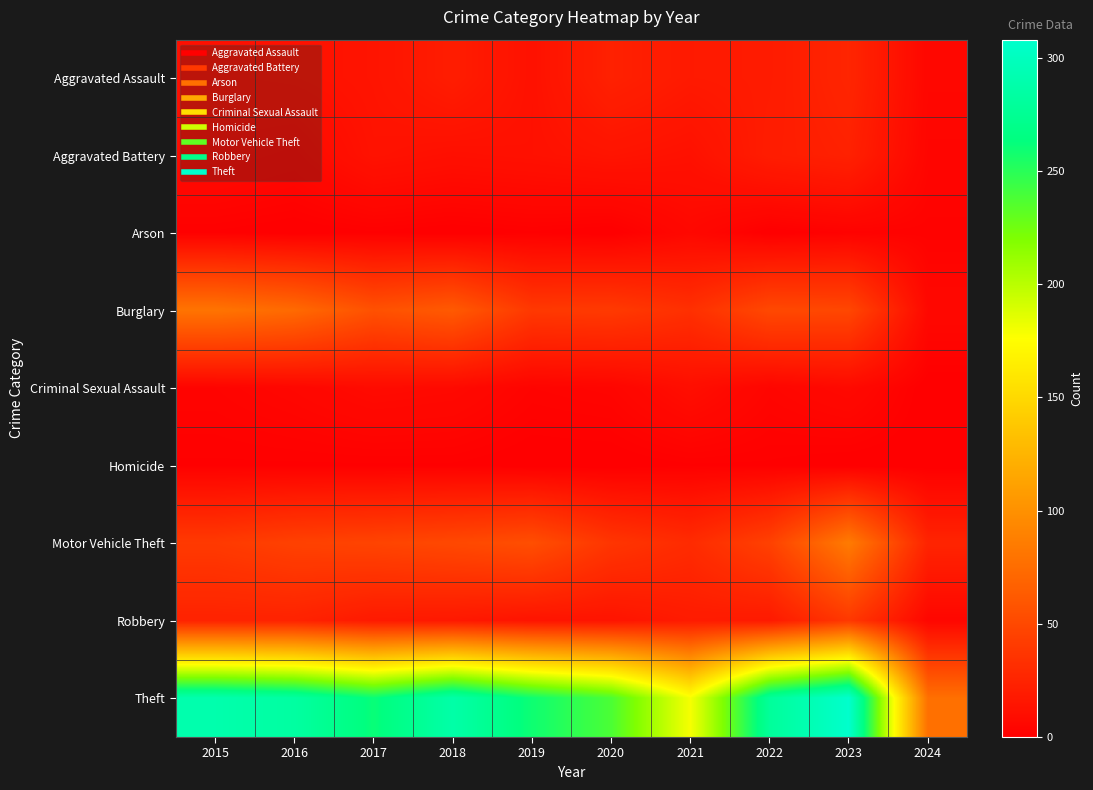

Reading left to right, list all the values displayed in this chart.

Aggravated Assault: 2015=11	2016=12	2017=14	2018=20	2019=12	2020=23	2021=18	2022=19	2023=26	2024=5
Aggravated Battery: 2015=8	2016=6	2017=13	2018=11	2019=12	2020=14	2021=12	2022=20	2023=23	2024=4
Arson: 2015=1	2016=0	2017=1	2018=0	2019=1	2020=0	2021=6	2022=0	2023=2	2024=2
Burglary: 2015=80	2016=73	2017=56	2018=62	2019=39	2020=40	2021=33	2022=50	2023=49	2024=6
Criminal Sexual Assault: 2015=3	2016=5	2017=8	2018=7	2019=3	2020=4	2021=10	2022=4	2023=7	2024=0
Homicide: 2015=1	2016=1	2017=1	2018=1	2019=0	2020=0	2021=1	2022=1	2023=0	2024=0
Motor Vehicle Theft: 2015=40	2016=45	2017=47	2018=50	2019=54	2020=37	2021=30	2022=45	2023=85	2024=25
Robbery: 2015=24	2016=24	2017=18	2018=17	2019=14	2020=14	2021=19	2022=18	2023=39	2024=5
Theft: 2015=290	2016=283	2017=261	2018=287	2019=259	2020=238	2021=179	2022=279	2023=308	2024=77